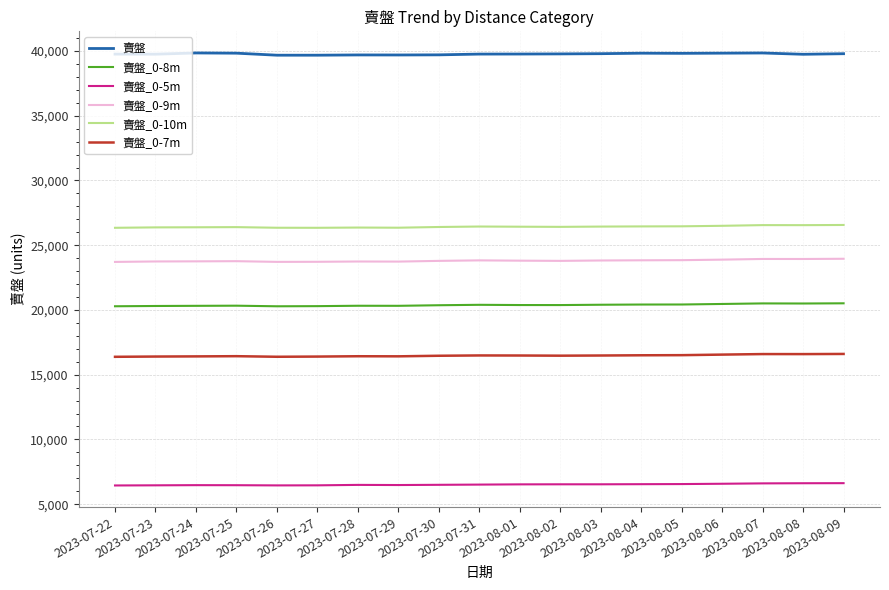

Rank the series by their maximum value, from lowest to highest.

賣盤_0-5m, 賣盤_0-7m, 賣盤_0-8m, 賣盤_0-9m, 賣盤_0-10m, 賣盤